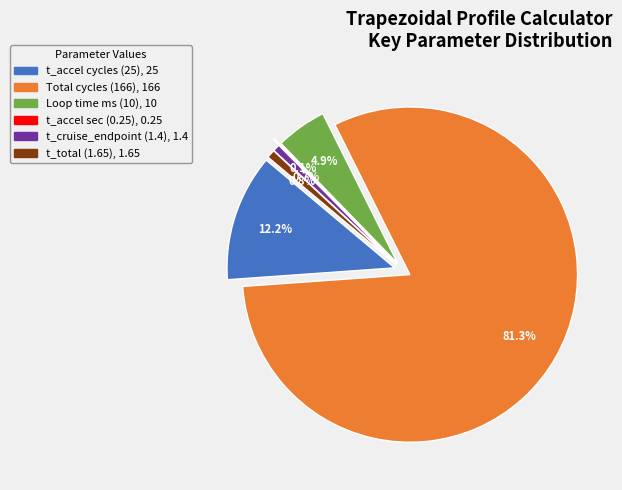

What percentage is NOT represented by t_accel cycles (25)?

87.8%